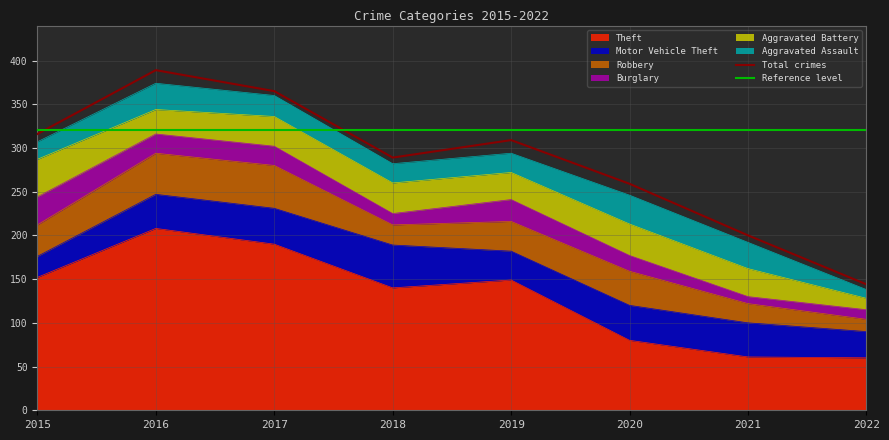

How many lines are shown in the chart?

2